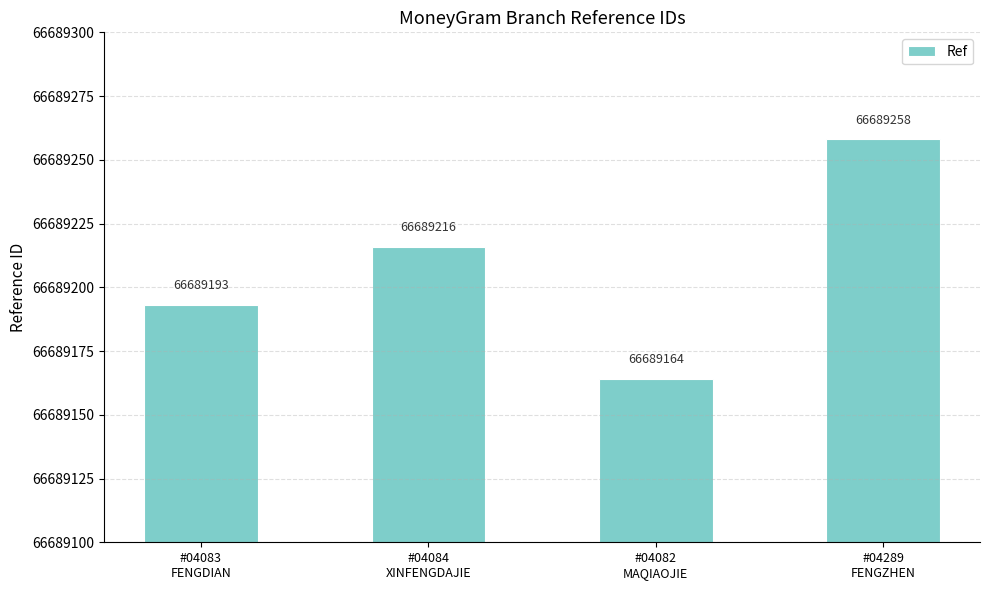

The chart shows a value of 66689164 at #04082
MAQIAOJIE. True or false?

True